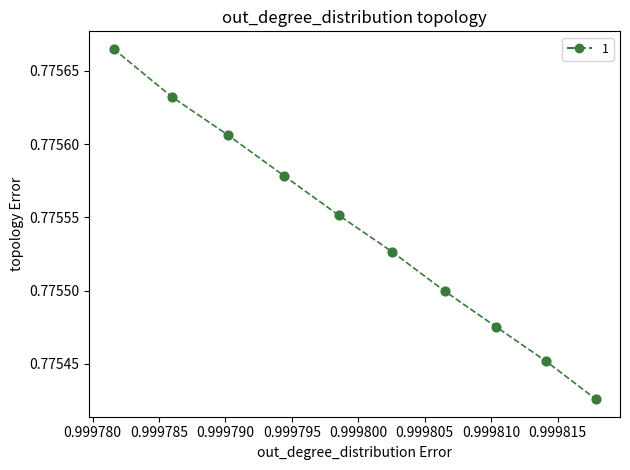

What is the average X value?

1.0